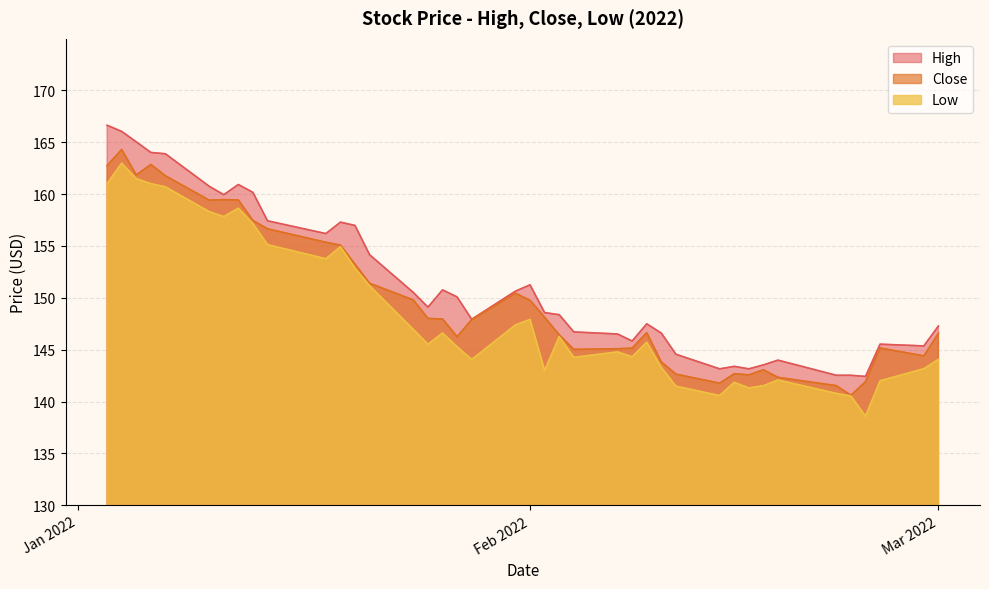

What is the maximum value for Low?

163.0